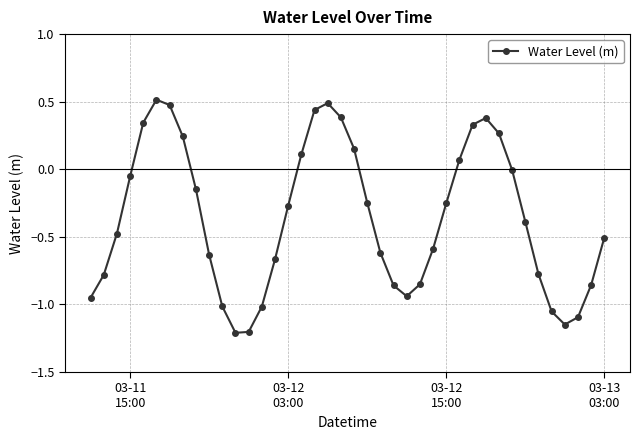

How many points are lower than both their immediate neighbors (excluding endpoints)?

3